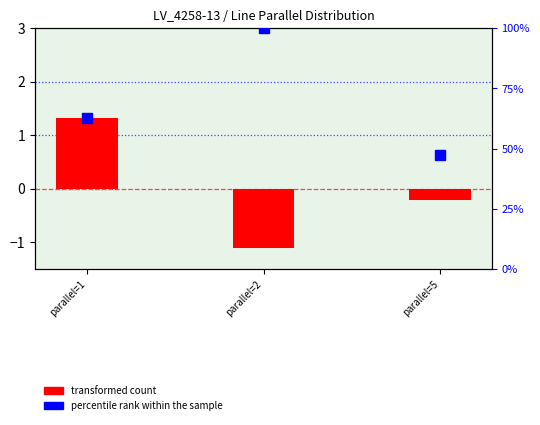

What are all the series names shown in the legend?

transformed count, percentile rank within the sample